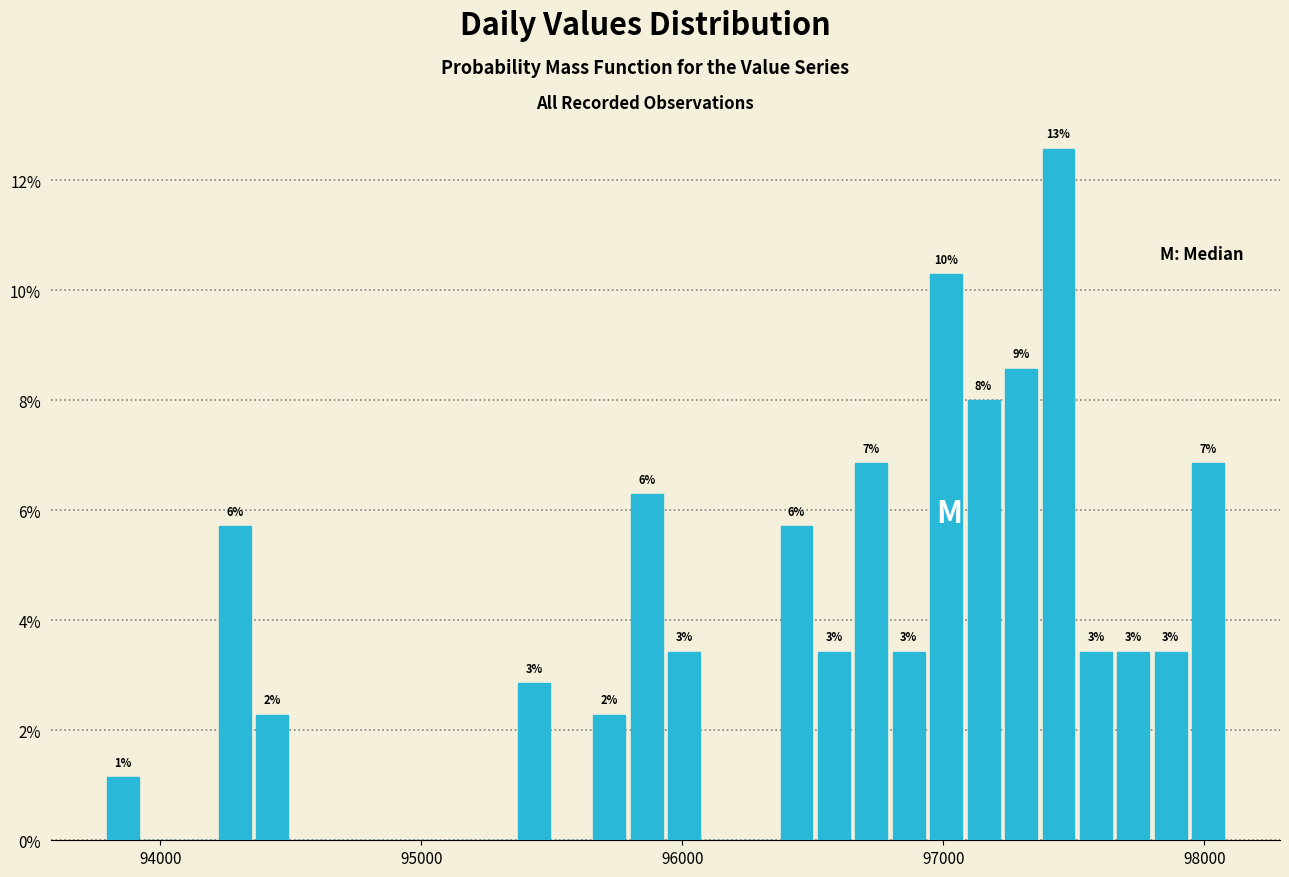

Read against the x-axis, roughly where is the centre of the tallest bar?

97400